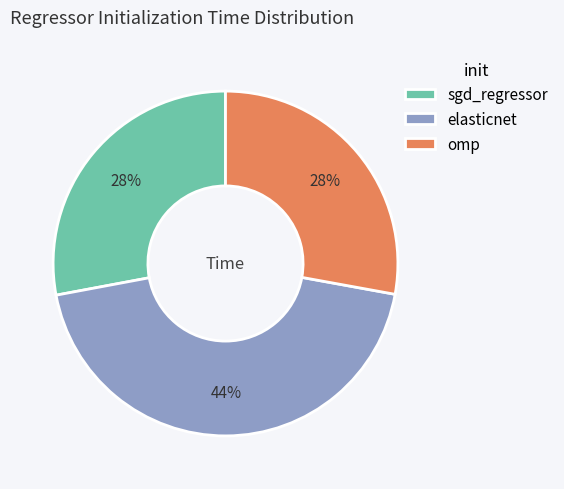

Does omp represent more than half of the total?

No